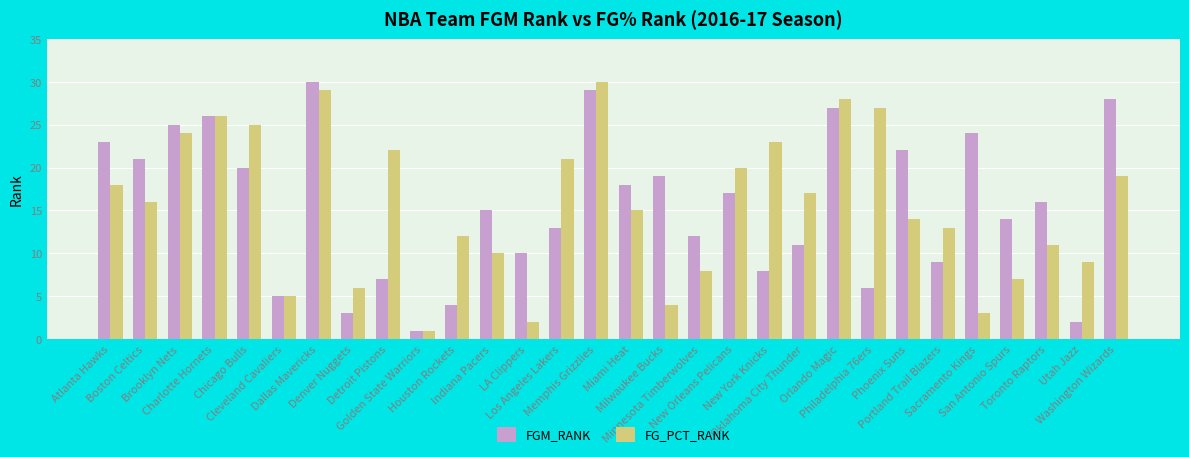

Reading left to right, what are all the values shown in this chart?

FGM_RANK: 23	21	25	26	20	5	30	3	7	1	4	15	10	13	29	18	19	12	17	8	11	27	6	22	9	24	14	16	2	28
FG_PCT_RANK: 18	16	24	26	25	5	29	6	22	1	12	10	2	21	30	15	4	8	20	23	17	28	27	14	13	3	7	11	9	19